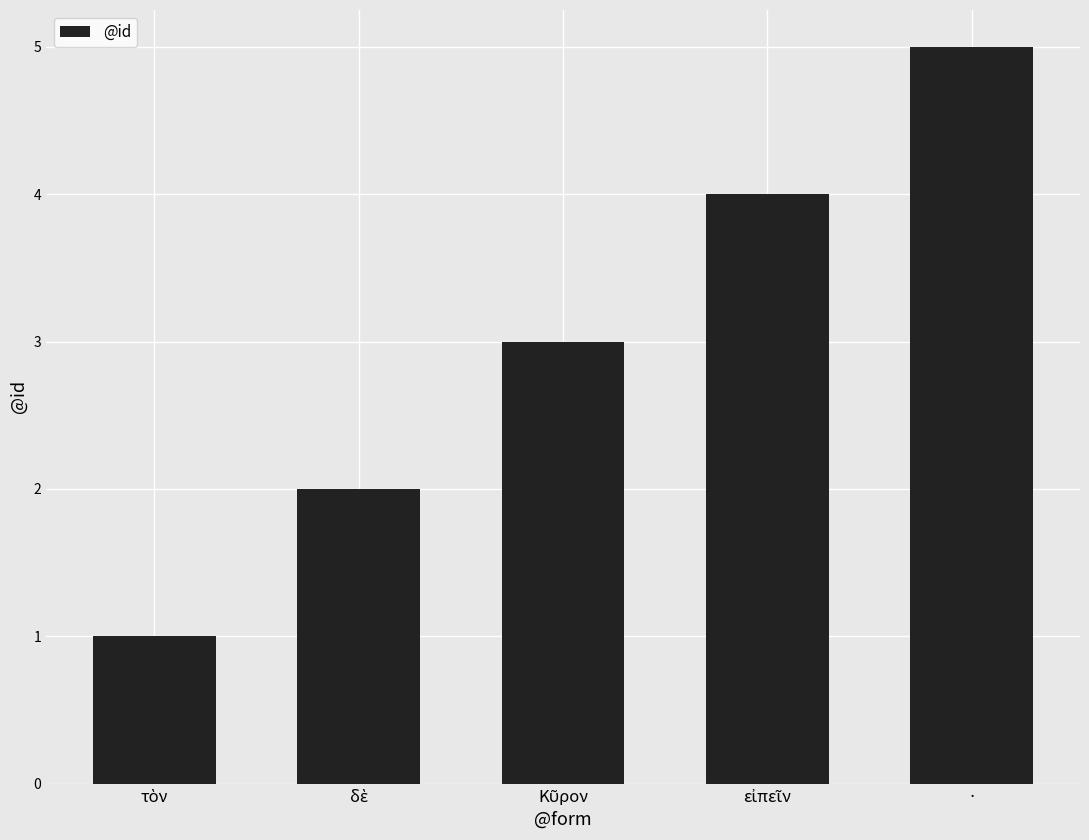

Is it true that the value at · is 2?

False